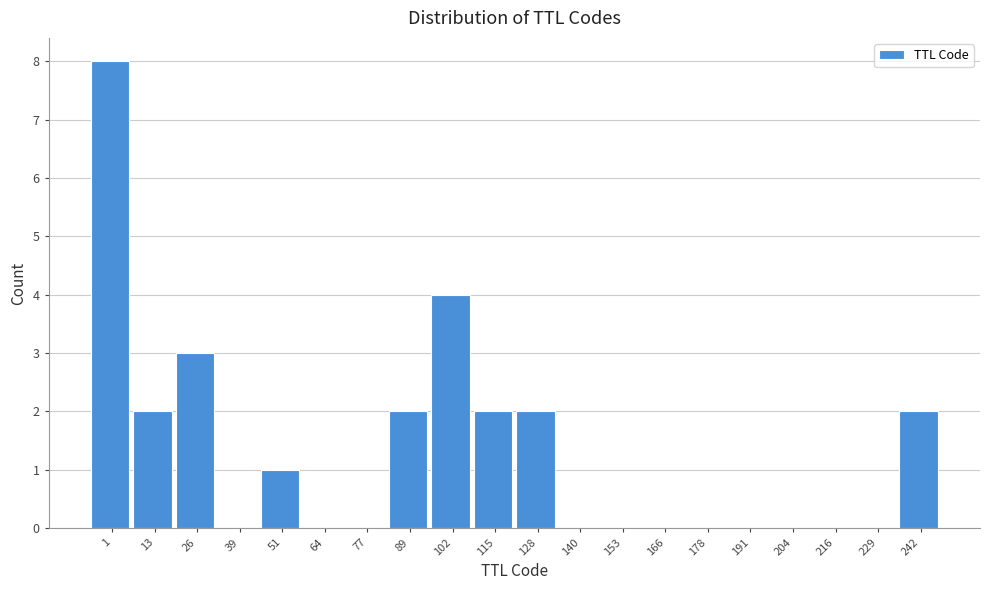

Reading right to left, transcribe all the data shown in this chart.

242=2	229=0	216=0	204=0	191=0	178=0	166=0	153=0	140=0	128=2	115=2	102=4	89=2	77=0	64=0	51=1	39=0	26=3	13=2	1=8